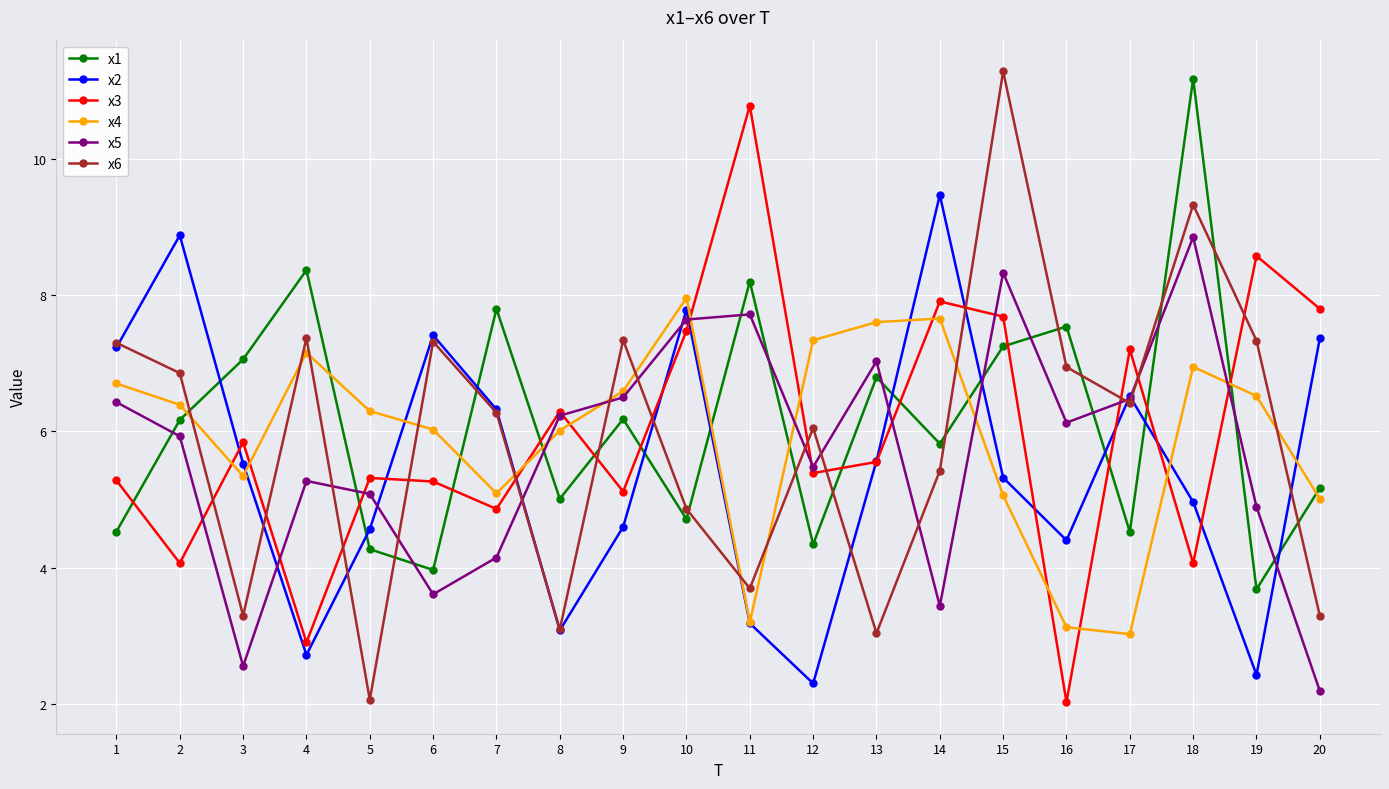

What is the spread (max minus min) of values at 2?

4.8